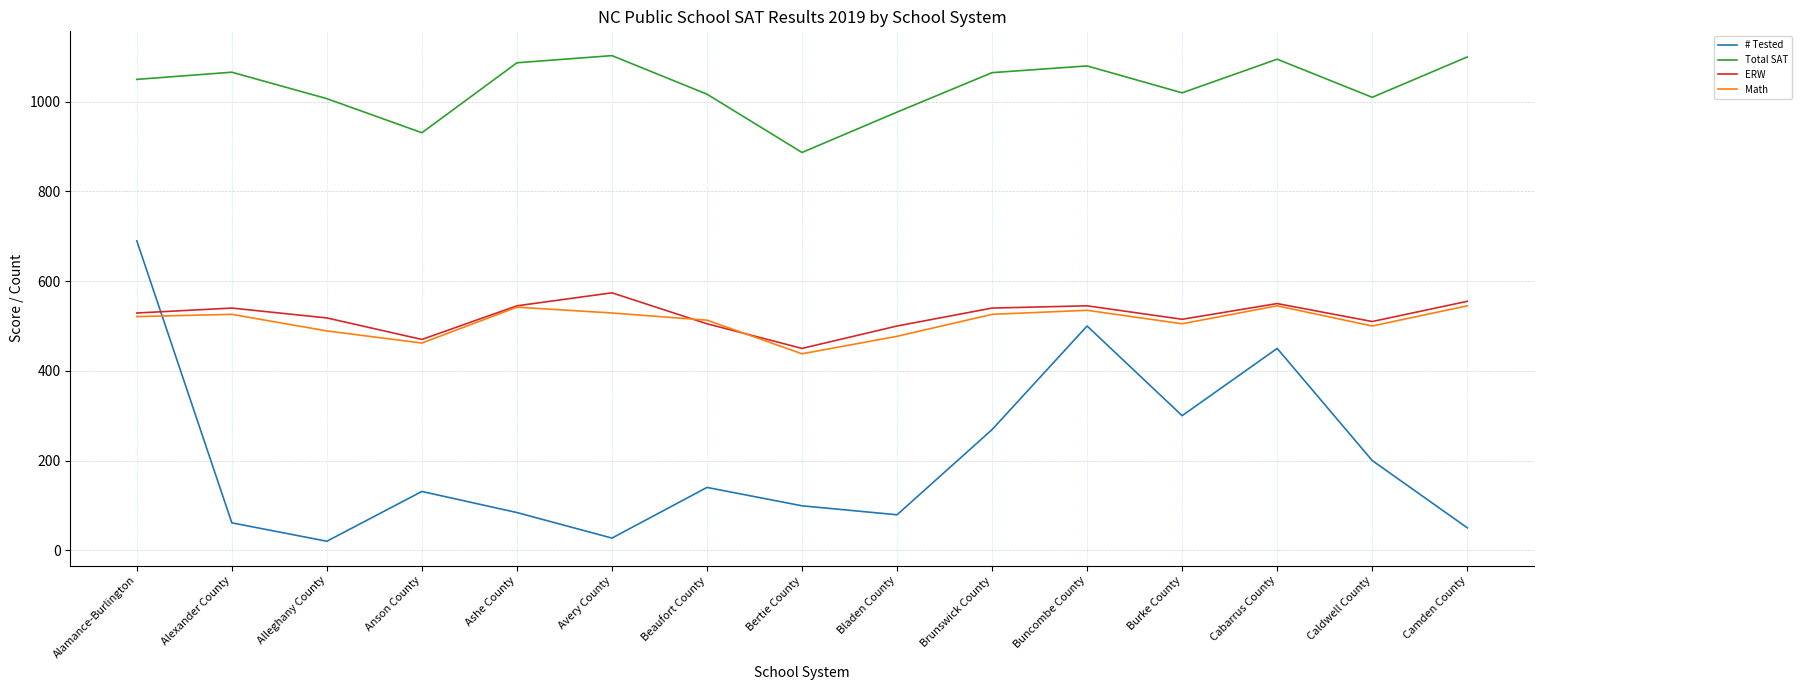

What position from the left is Anson County?

4